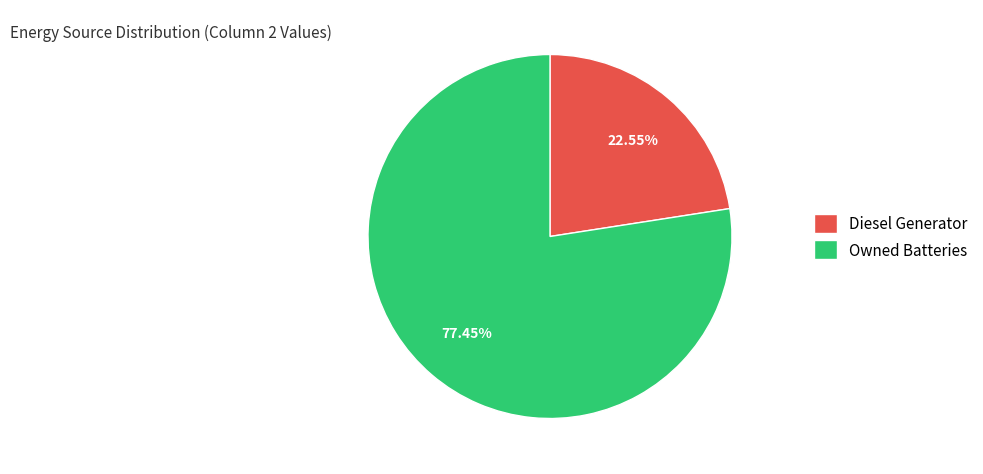

What is the majority slice?

Owned Batteries